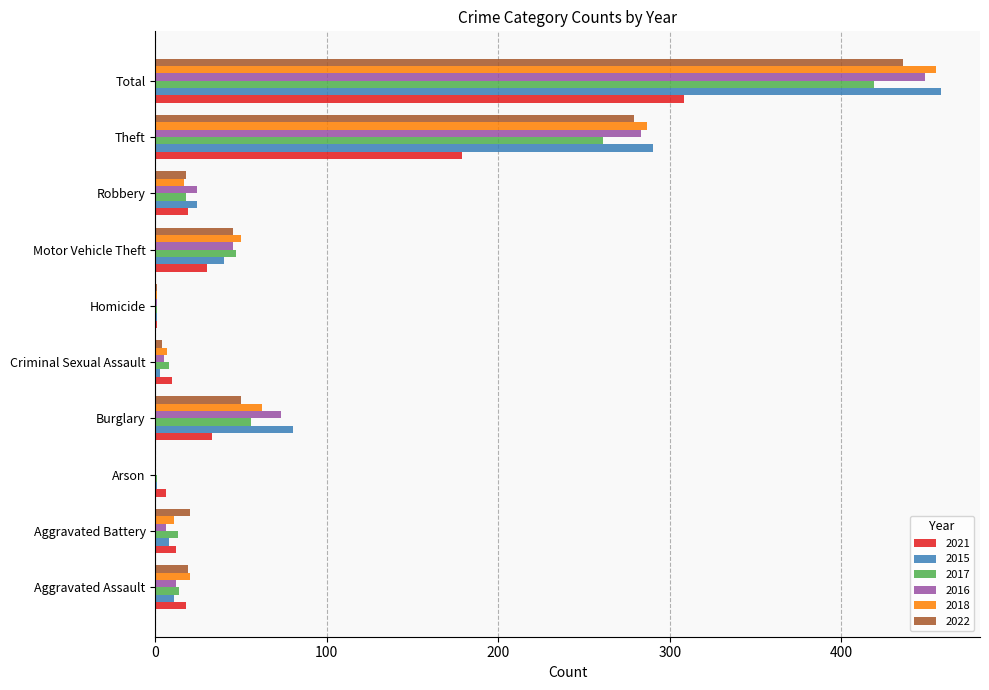

Which series has the widest spread of values?

2015